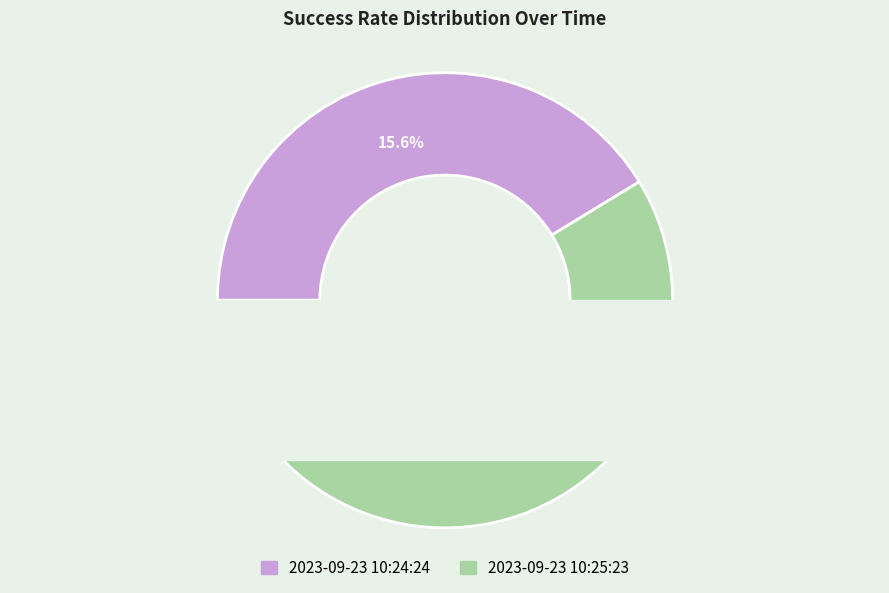

Combined, do 2023-09-23 10:24:24 and 2023-09-23 10:25:23 account for over 50%?

Yes